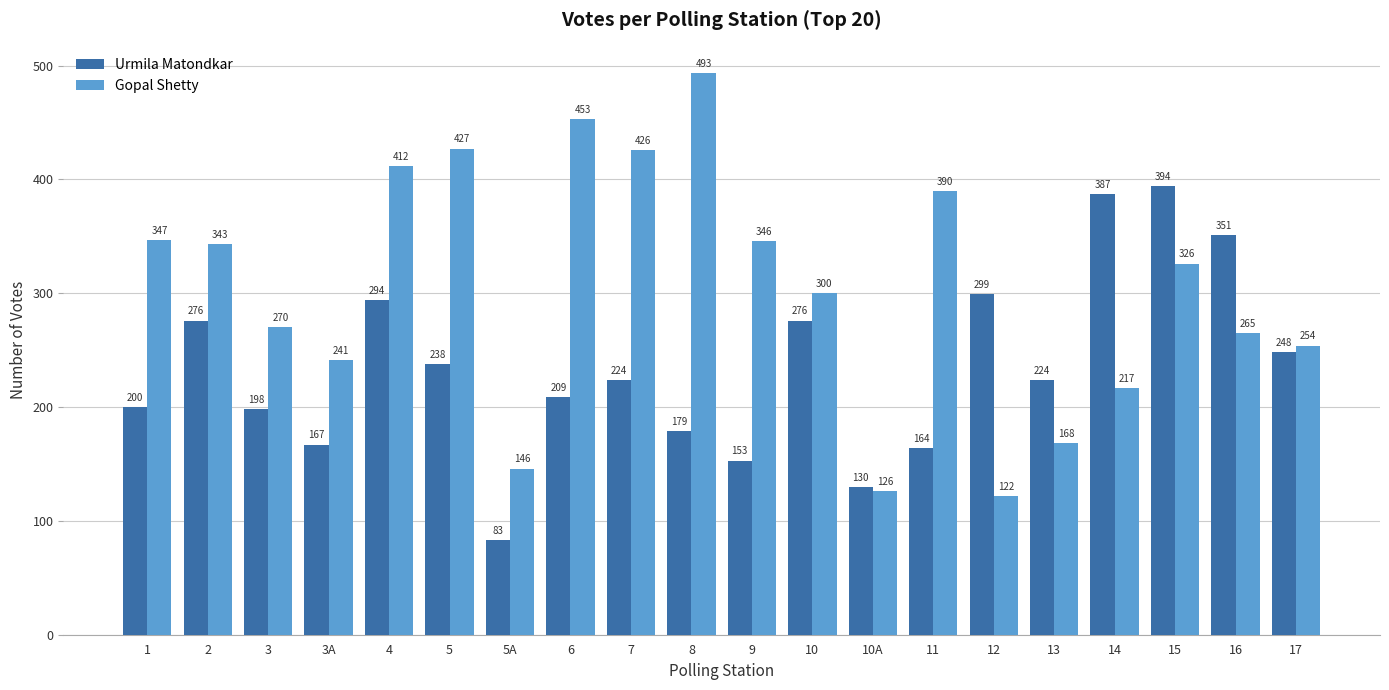

Read the Urmila Matondkar value at 15, to the nearest 50.

400